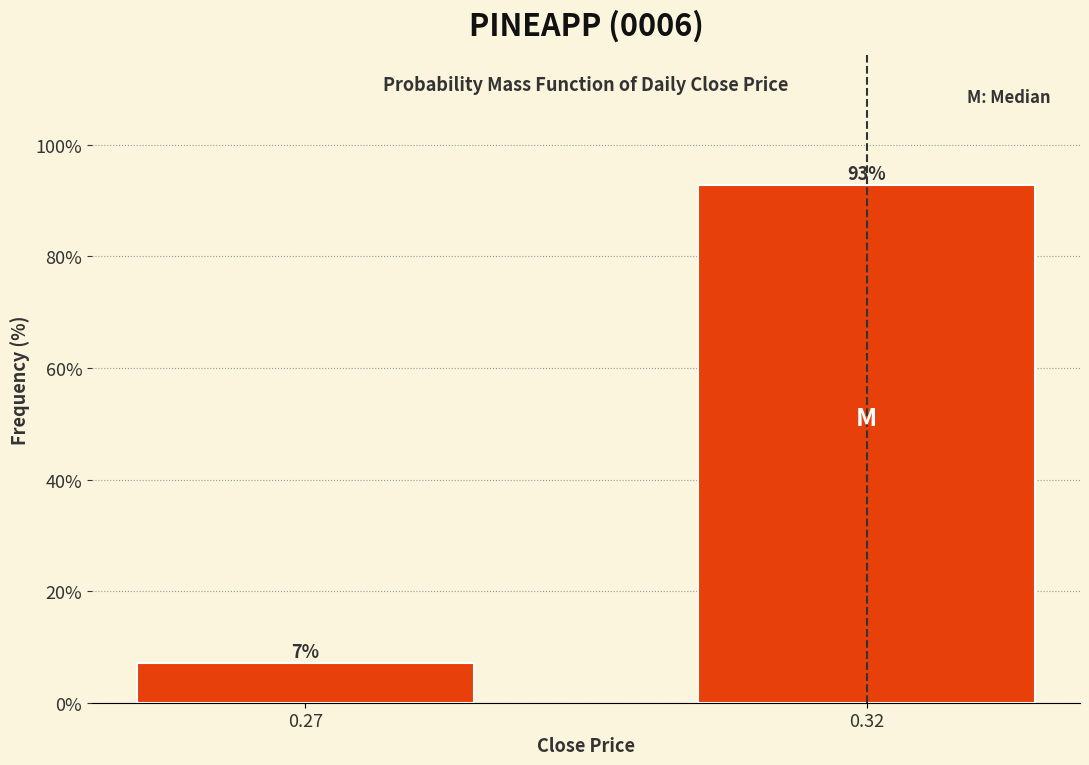

Which has a higher value, 0.32 or 0.27?

0.32